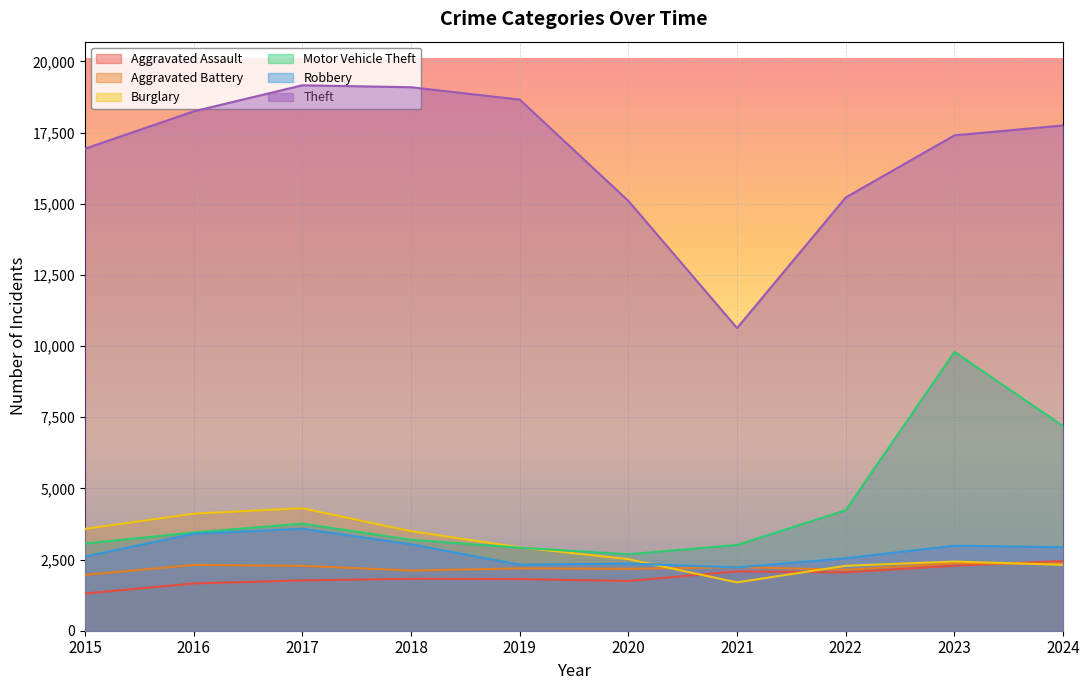

What is the average value of the Motor Vehicle Theft series?

4330